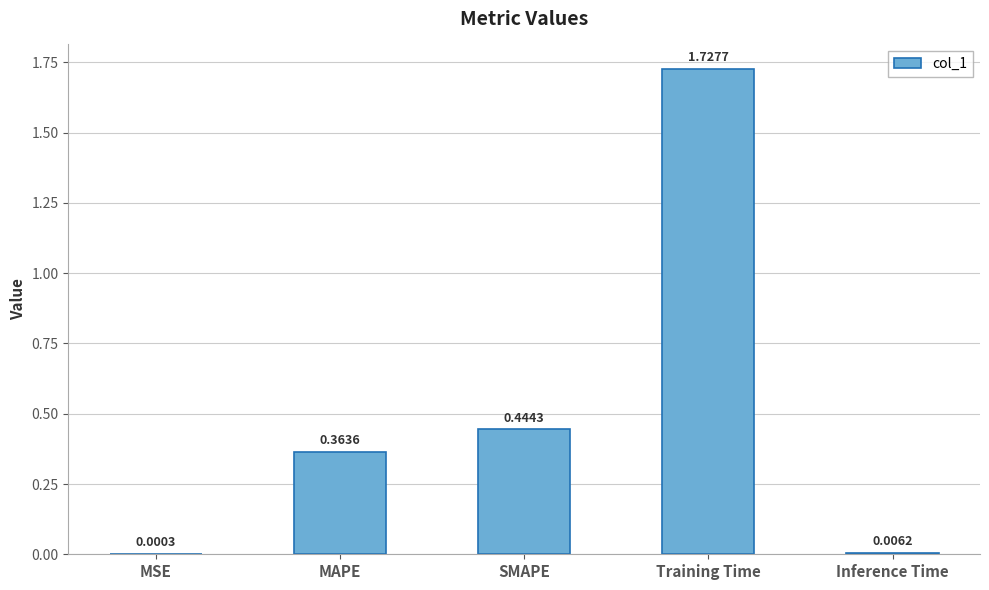

What is the change in value from MAPE to Inference Time?

-0.4